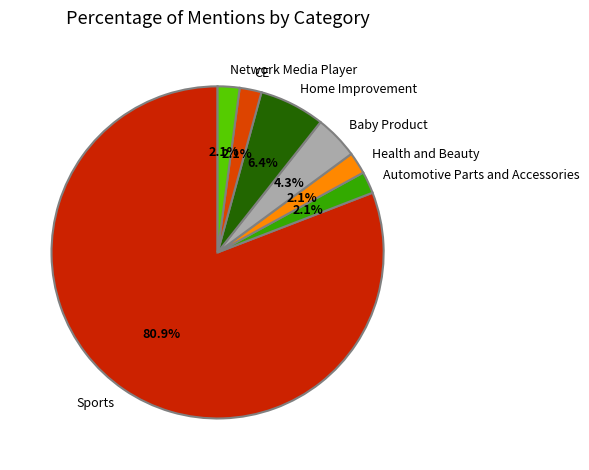

Combined, what portion of the pie is Home Improvement and Health and Beauty?

8.5%